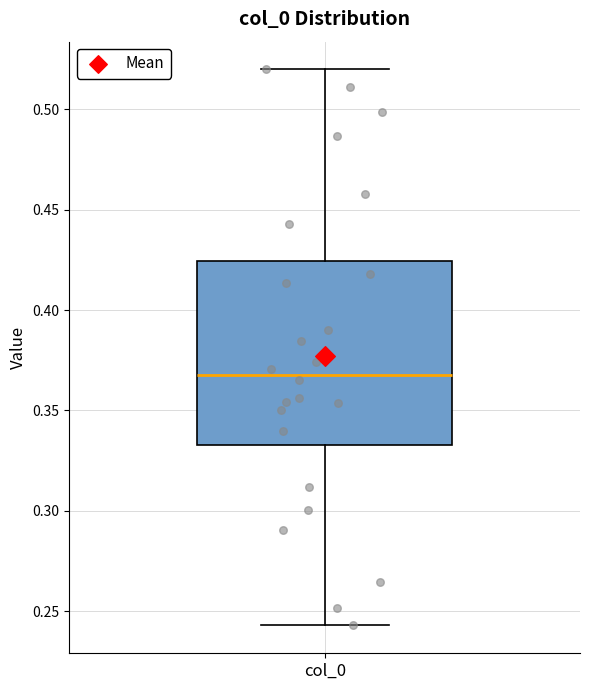

Where is the upper edge of the box for col_0 on the y-axis? The values are not printed on the chart, so give them approximately, as read against the axis.

0.425